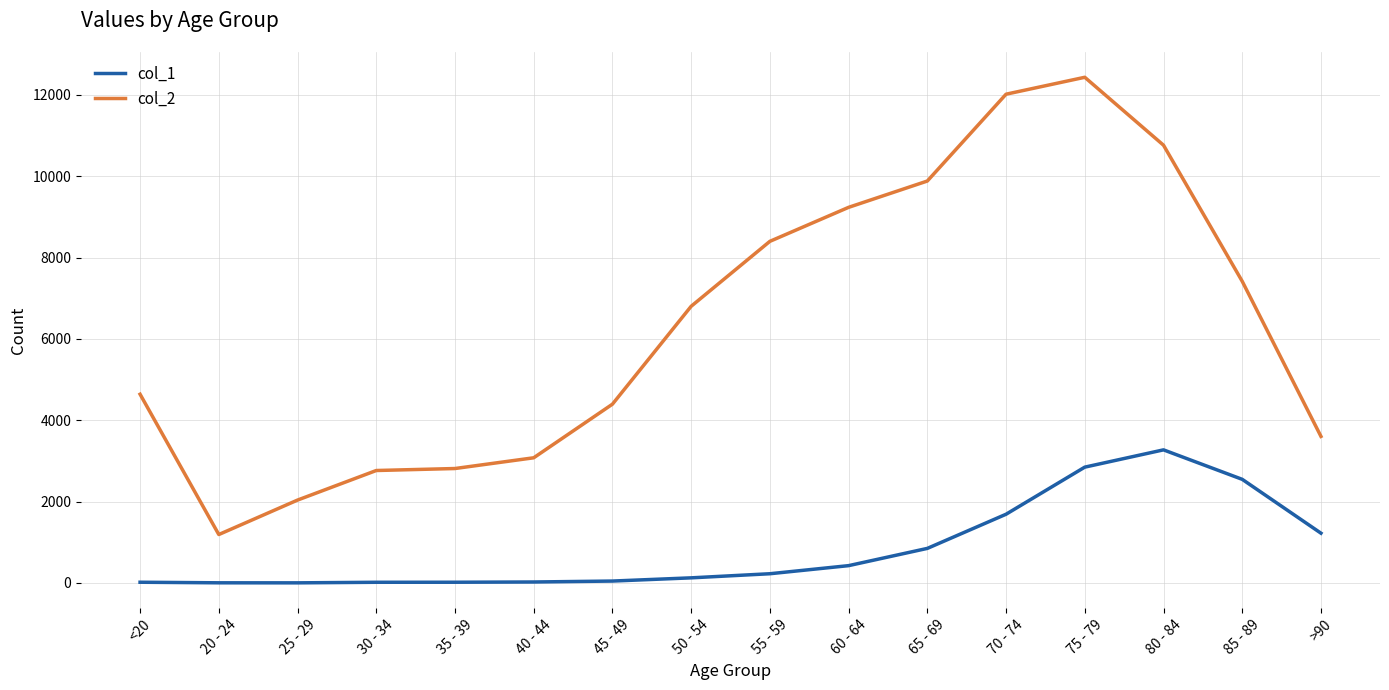

How many lines are shown in the chart?

2